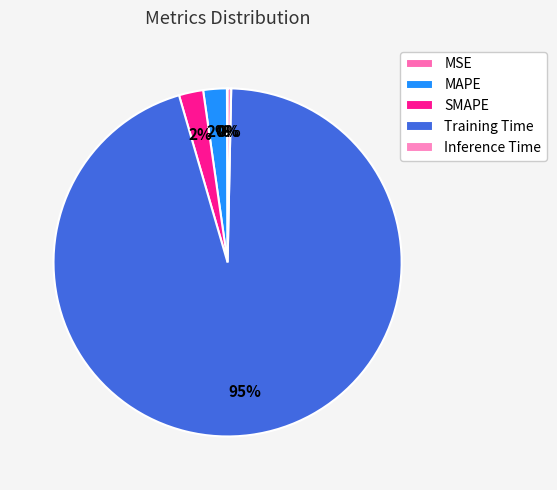

To the nearest percent, what is the average slice percentage?

20%